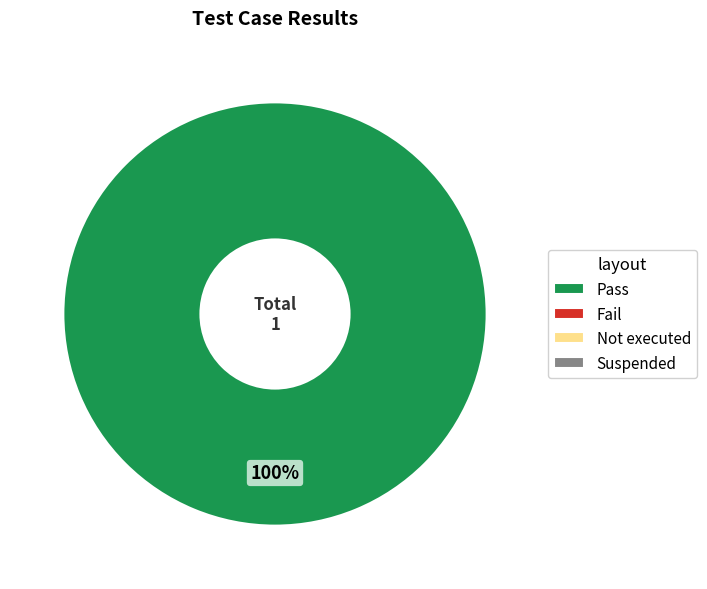

Is there any slice that represents more than half of the pie?

Yes